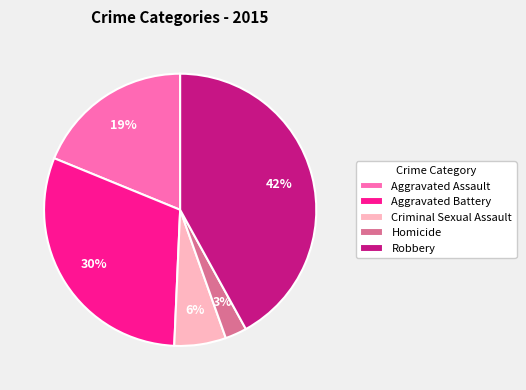

To the nearest percent, what portion does Criminal Sexual Assault represent?

6%